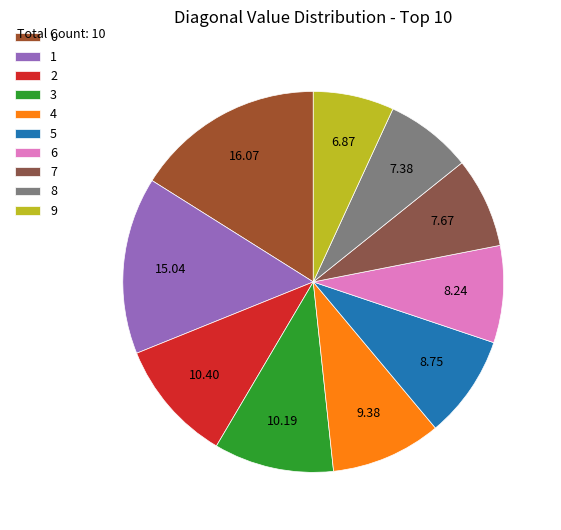

How many slices are in this pie chart?

10